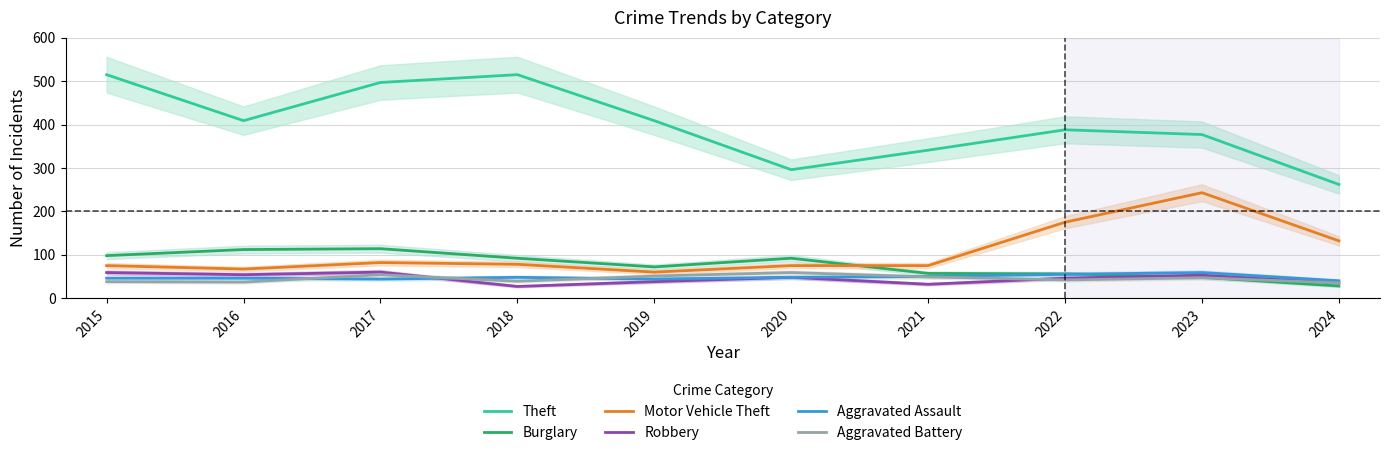

What value does the Aggravated Assault series have at 2015, to the nearest 5?

45